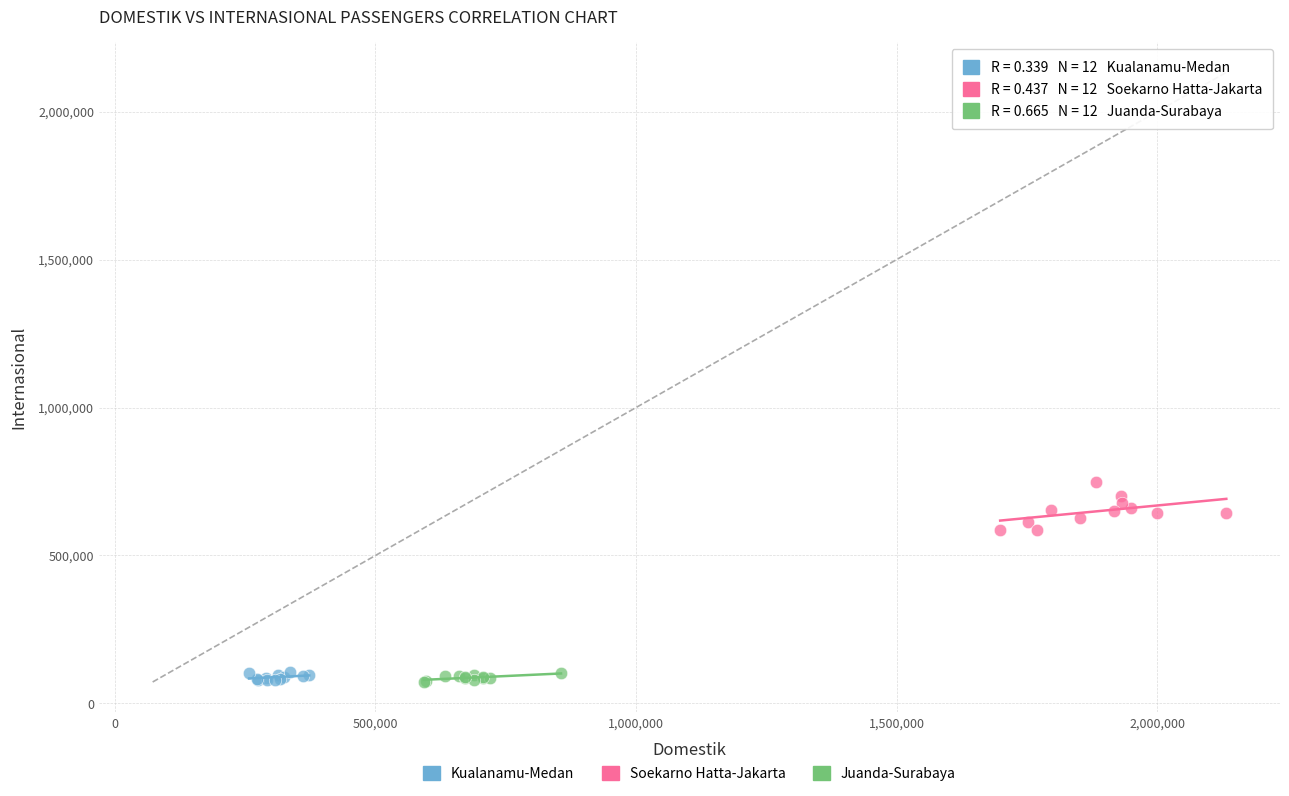

Which series contains the highest Y value?

Soekarno Hatta-Jakarta